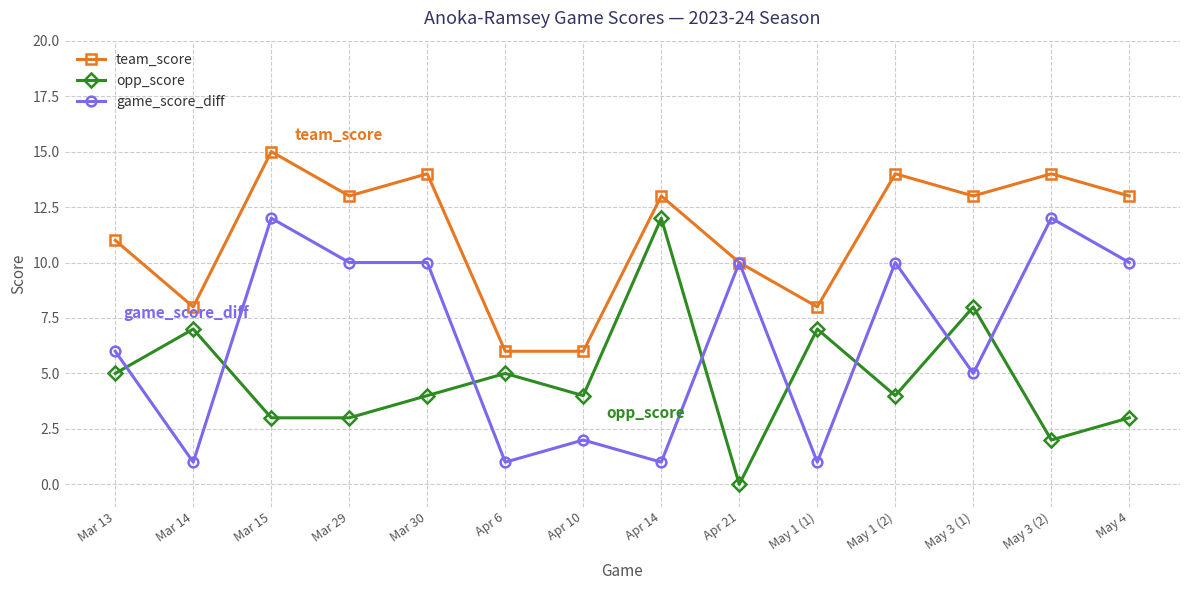

Reading right to left, extract all data points from this chart.

team_score: 13	14	13	14	8	10	13	6	6	14	13	15	8	11
opp_score: 3	2	8	4	7	0	12	4	5	4	3	3	7	5
game_score_diff: 10	12	5	10	1	10	1	2	1	10	10	12	1	6